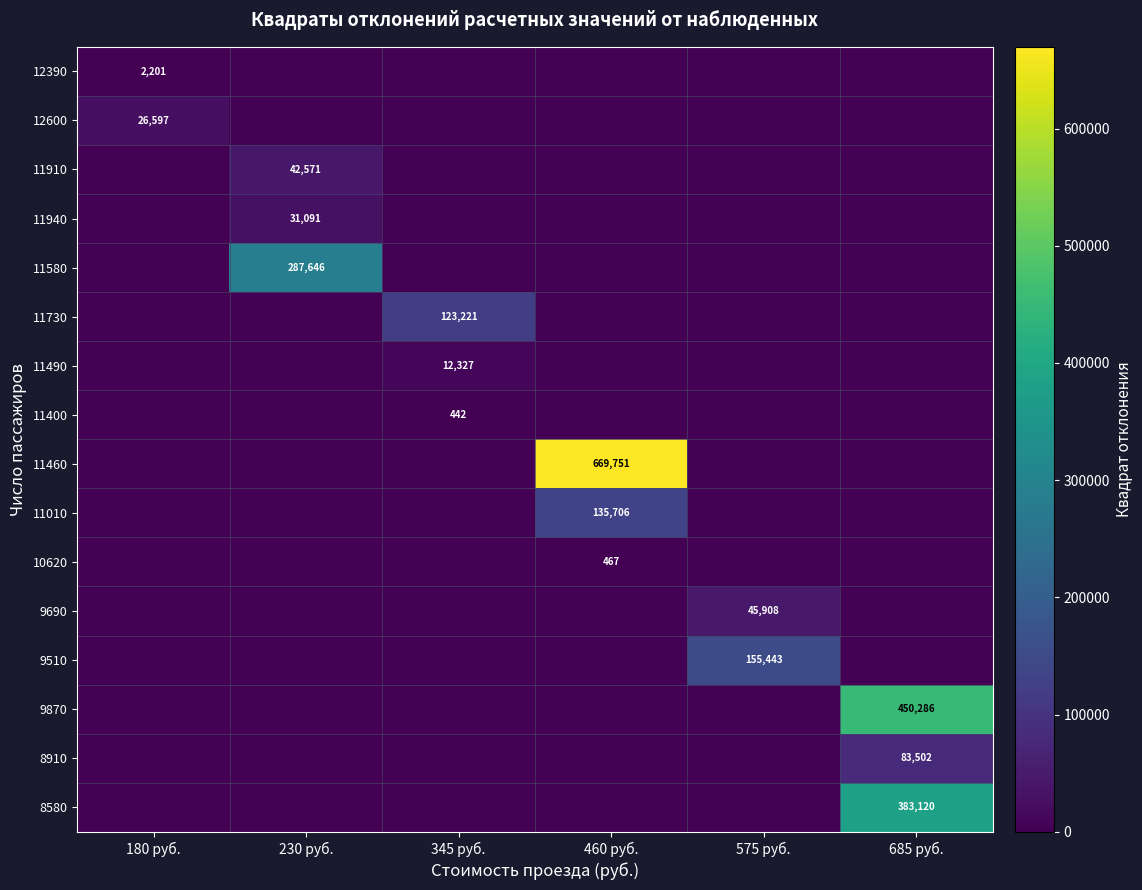

The value of 11400 at 345 руб. is 278. True or false?

False